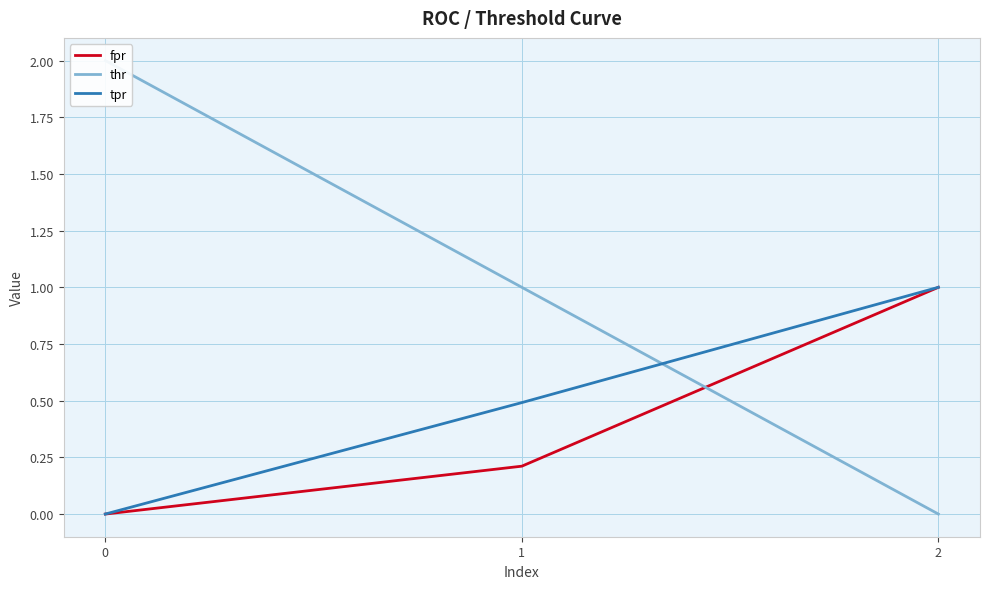

Reading left to right, what are all the values shown in this chart?

fpr: 0.0	0.2	1.0
thr: 2.0	1.0	0.0
tpr: 0.0	0.5	1.0